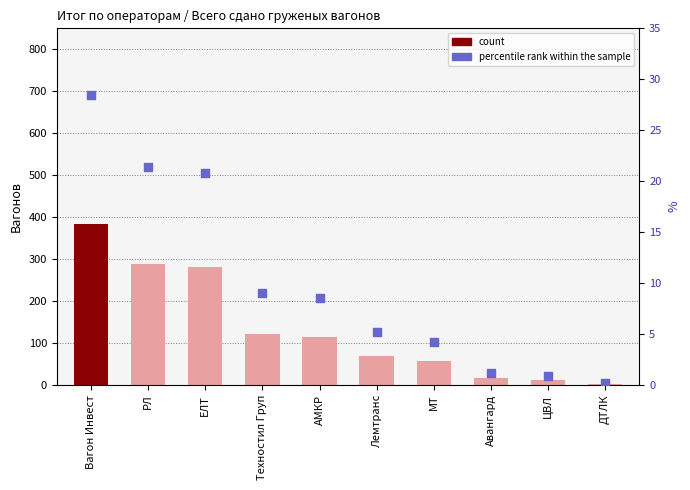

At which category is the sum across all series the highest?

Вагон Инвест